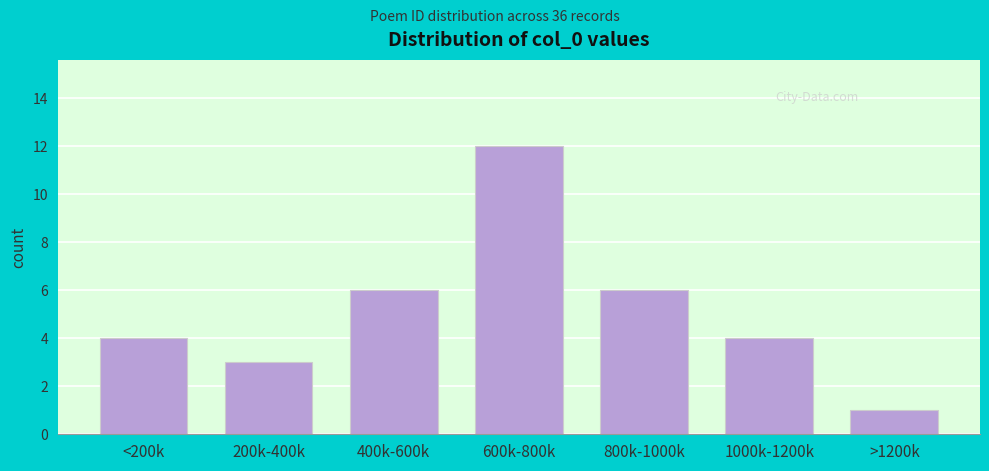

Reading right to left, list all the values displayed in this chart.

1	4	6	12	6	3	4